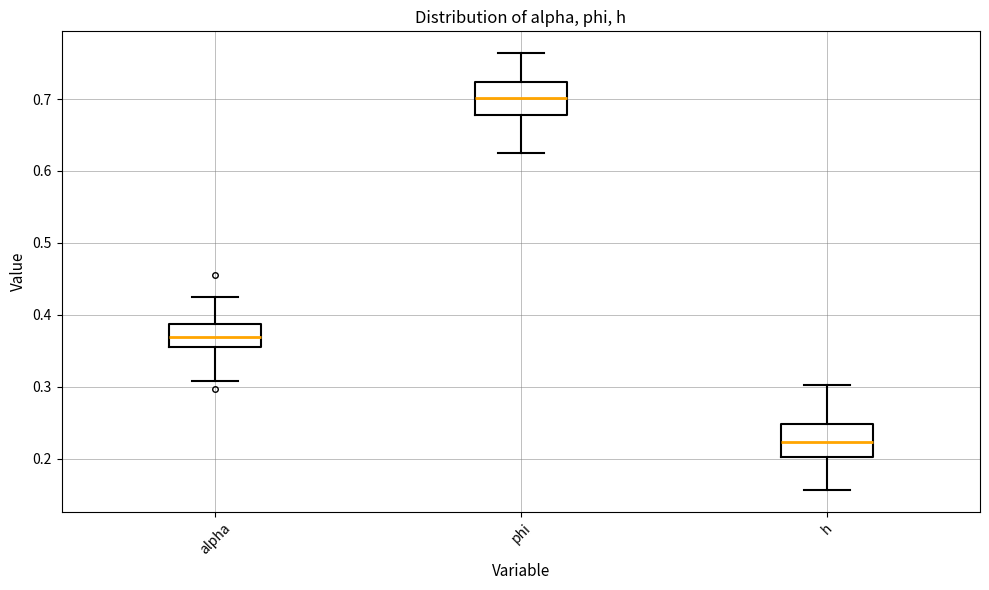

Which box's median line is the highest?

phi